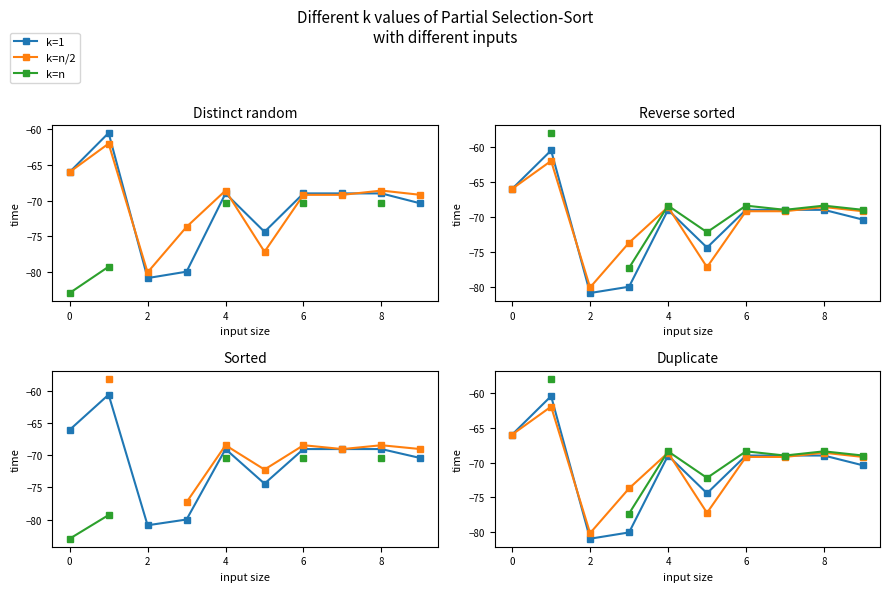

How many values in the k=n/2 series are below -69?

6